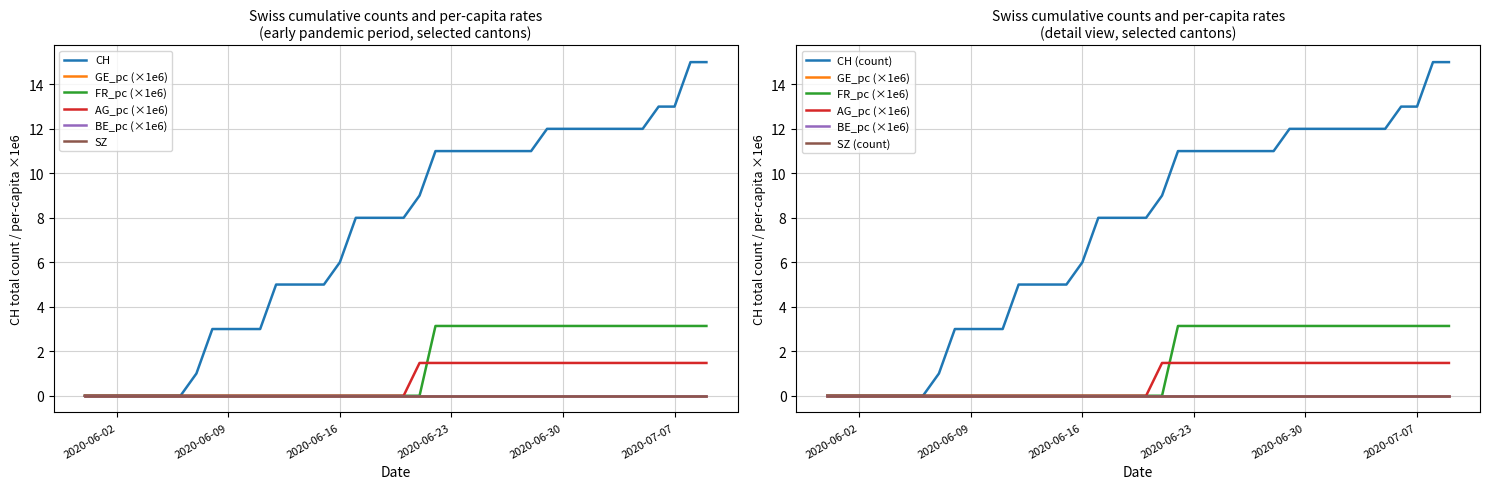

Rank the categories by BE_pc value from lowest to highest.

0, 1, 2, 3, 4, 5, 6, 7, 8, 9, 10